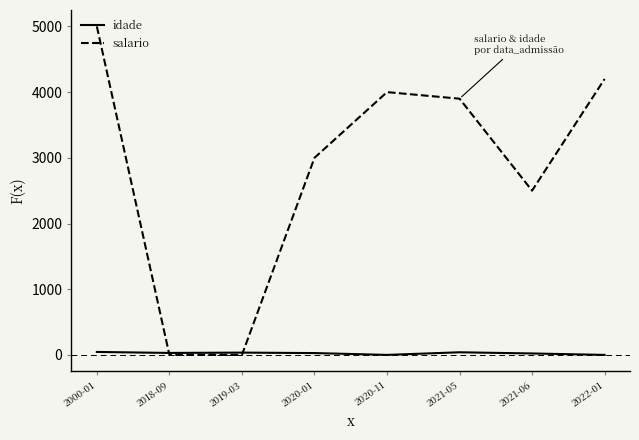

Does the chart display data point markers on the line(s)?

No